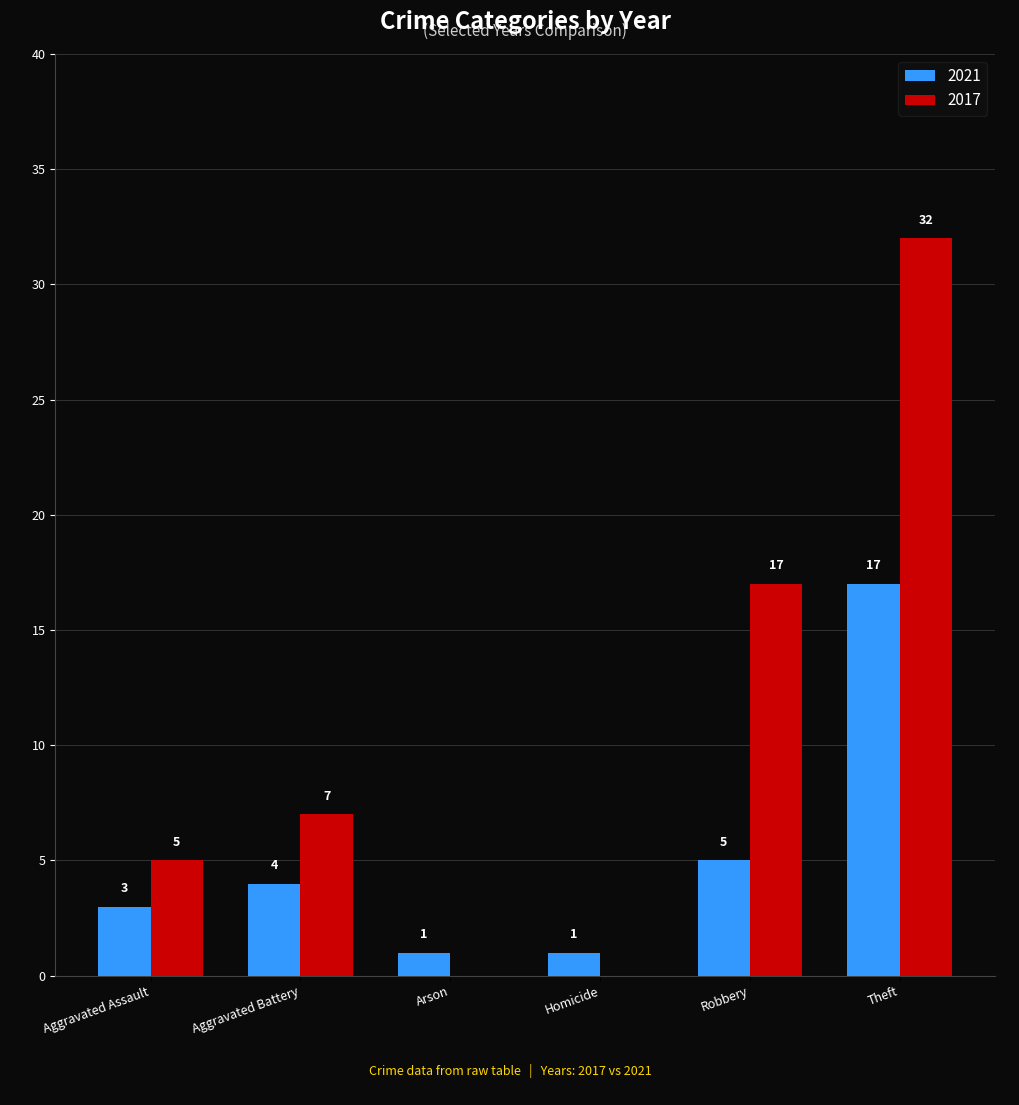

Where is 2017 nearest to the value 16?

Robbery